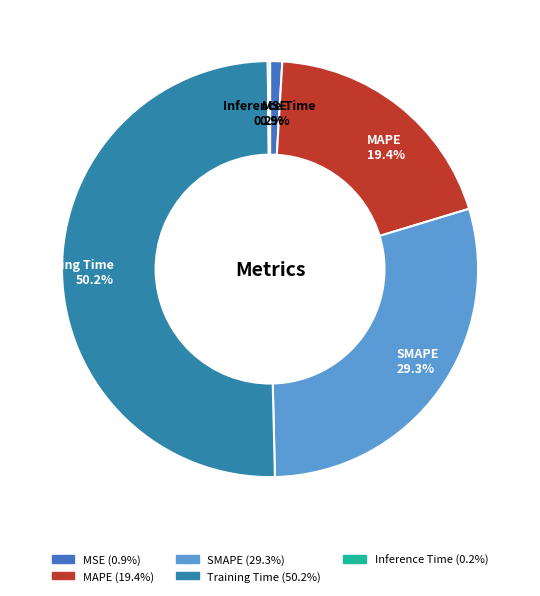

Which category has the biggest portion of the pie?

Training Time